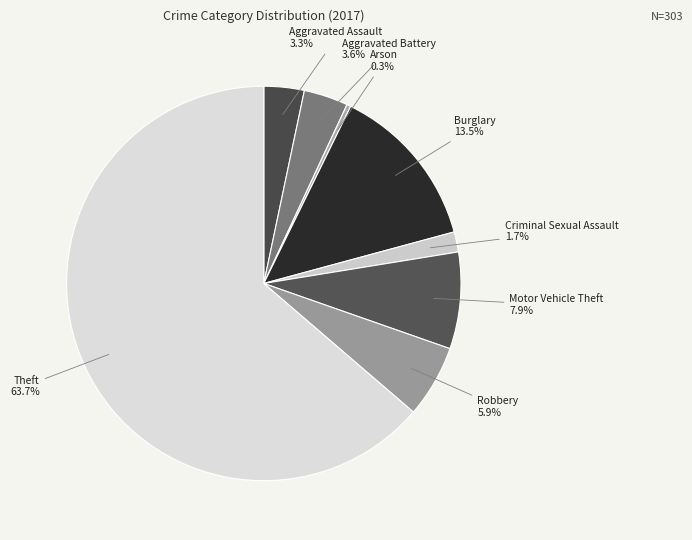

What is the ratio of the value at Theft to the value at Arson?

193.0